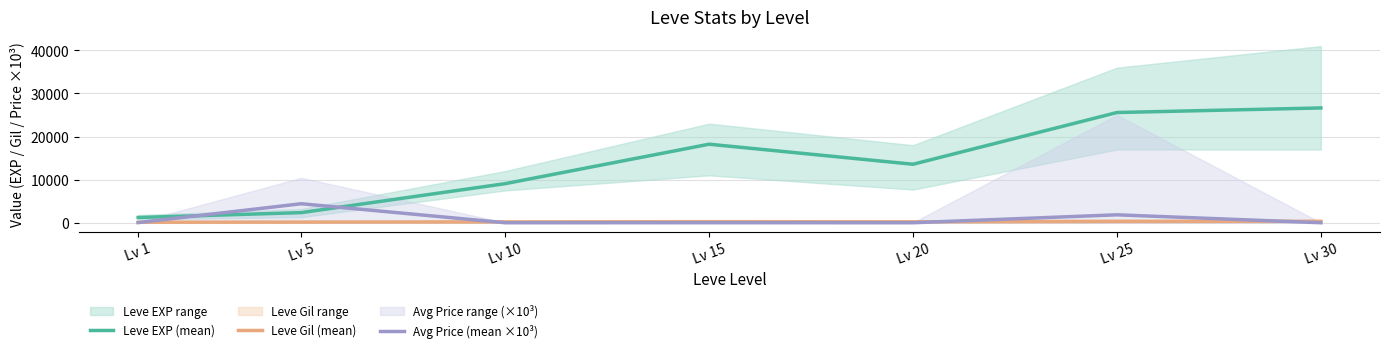

Rank the series by their maximum value, from highest to lowest.

Leve EXP (mean), Avg Price (mean ×10³), Leve Gil (mean)